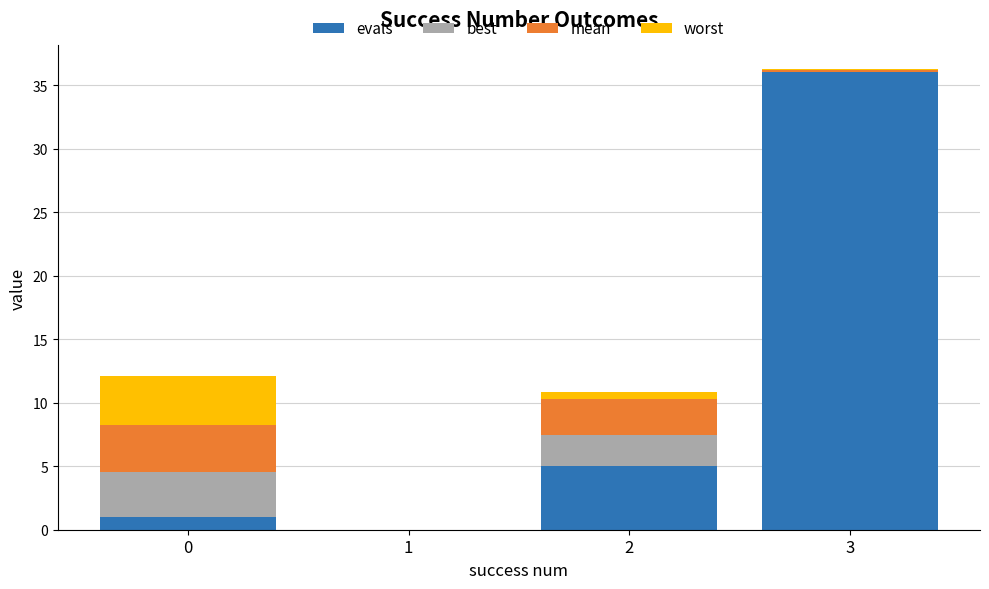

What is the sum of all evals values?

42.0